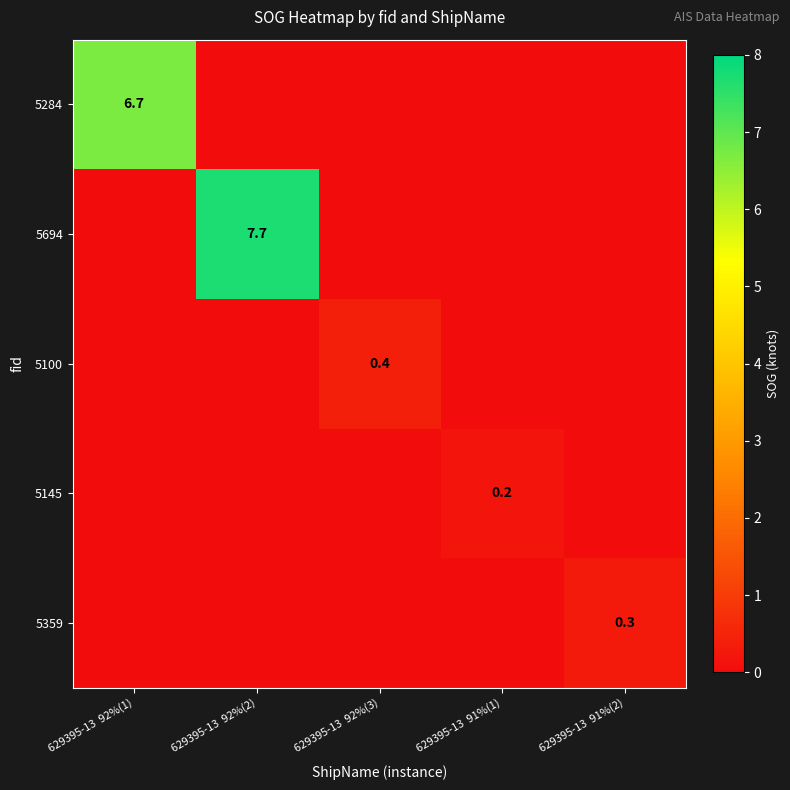

The 5694 series shows 7.7 at 629395-13  92%(2). True or false?

True